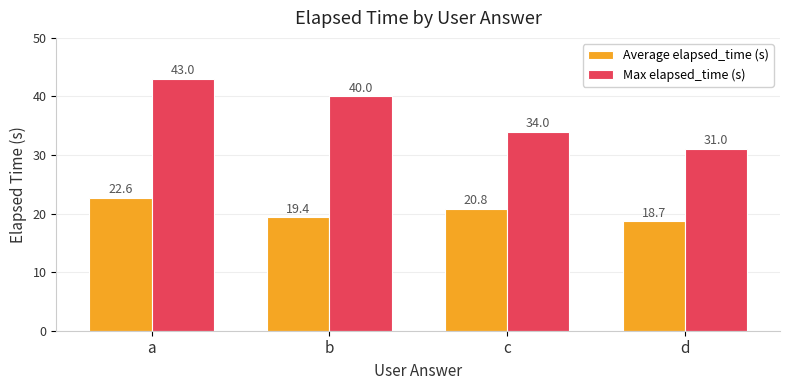

Reading left to right, what are all the values shown in this chart?

Average elapsed_time (s): 22.6	19.4	20.8	18.7
Max elapsed_time (s): 43.0	40.0	34.0	31.0